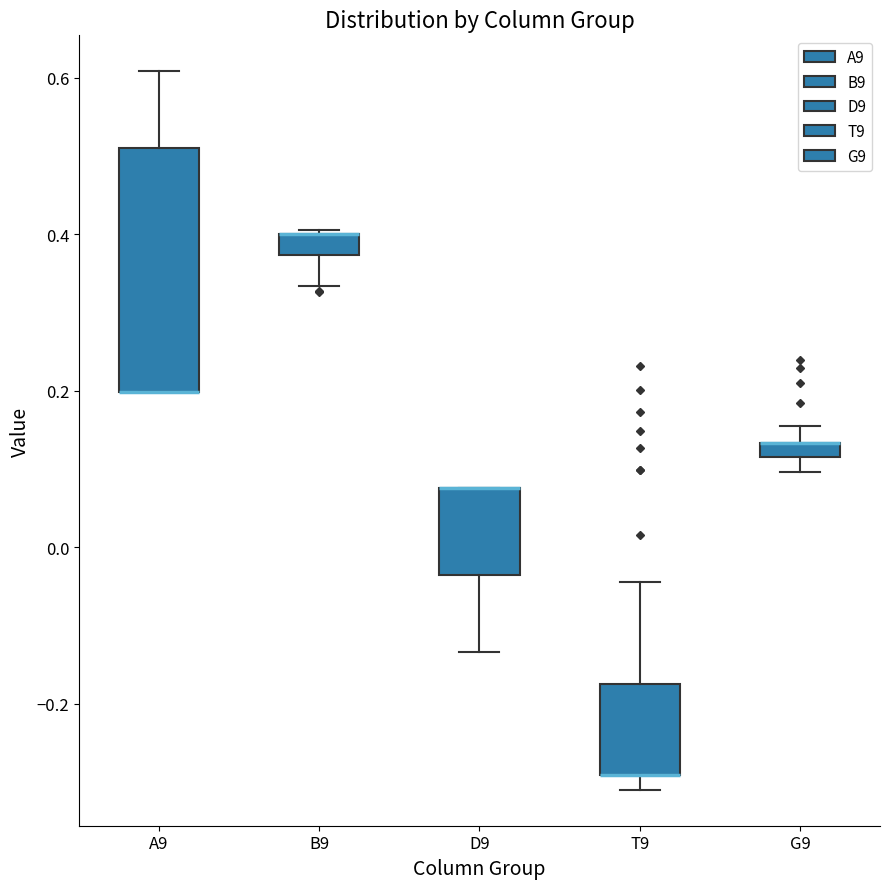

Which box is the tallest, from its lower edge to its upper edge?

A9